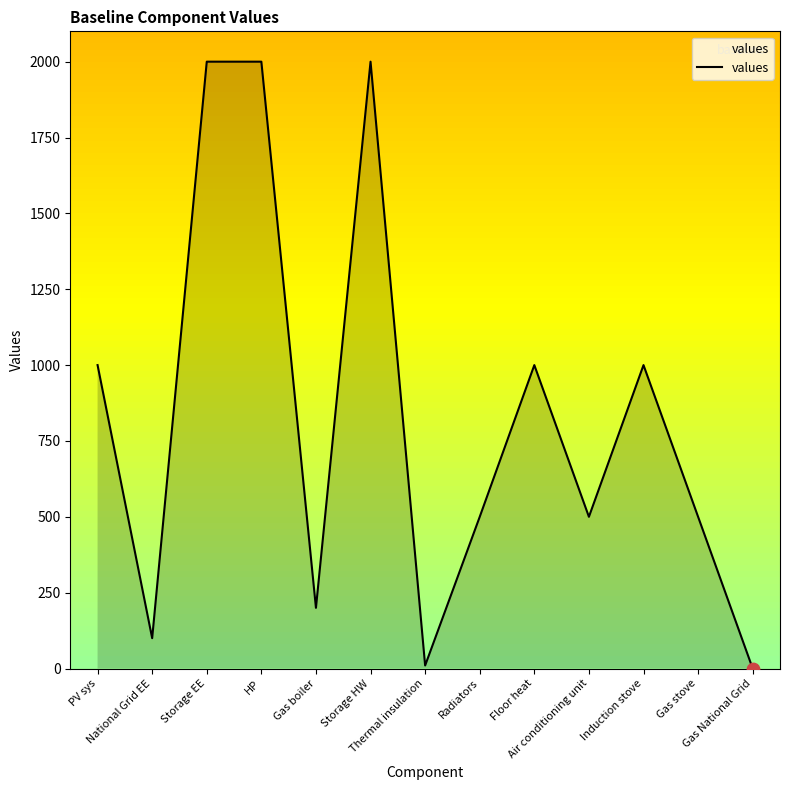

What is the change in value from Induction stove to Gas National Grid?

-1000